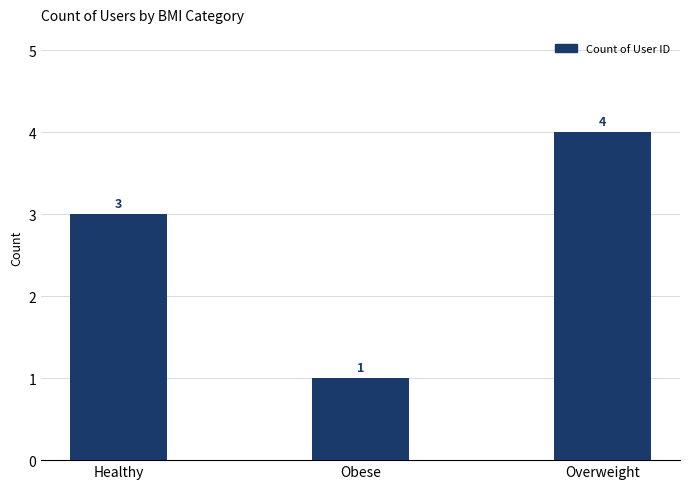

Reading left to right, list all the values displayed in this chart.

Healthy=3	Obese=1	Overweight=4